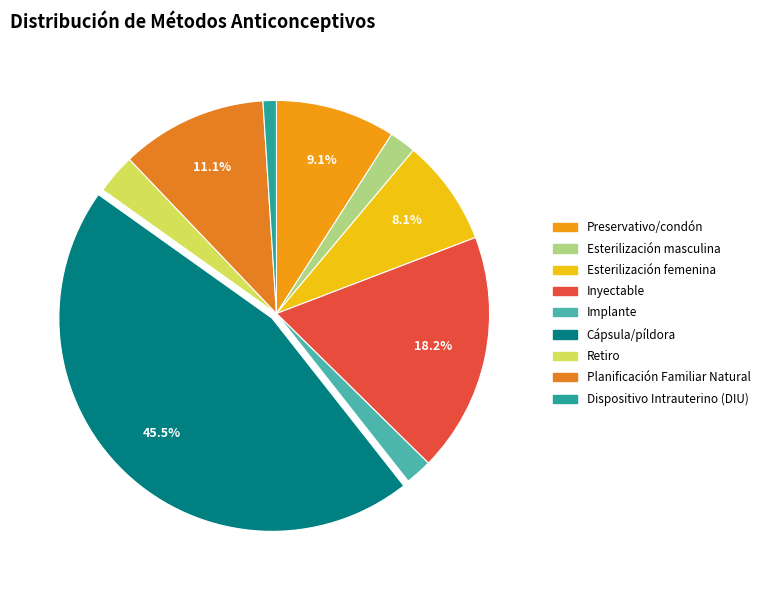

What percentage is the Preservativo/condón slice, to the nearest percent?

9%